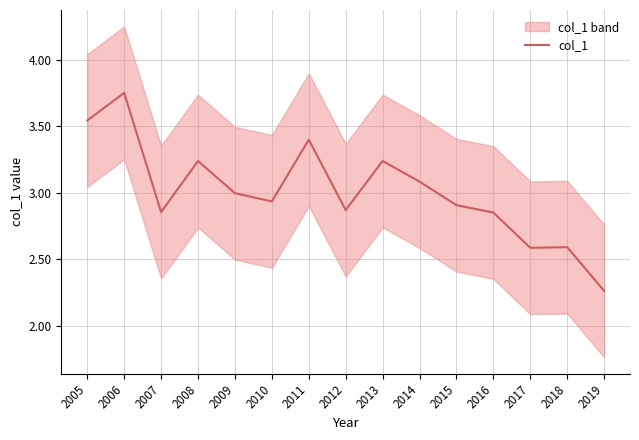

True or false: the data shows 0.6 at 2012.

False